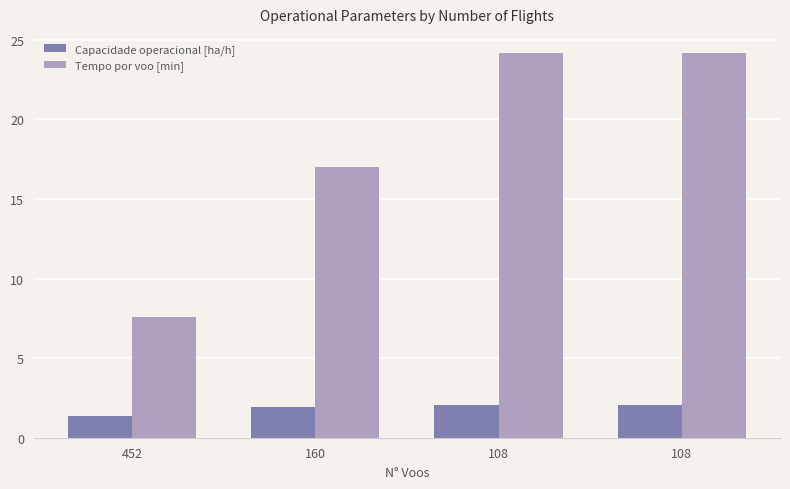

What are all the series names shown in the legend?

Capacidade operacional [ha/h], Tempo por voo [min]